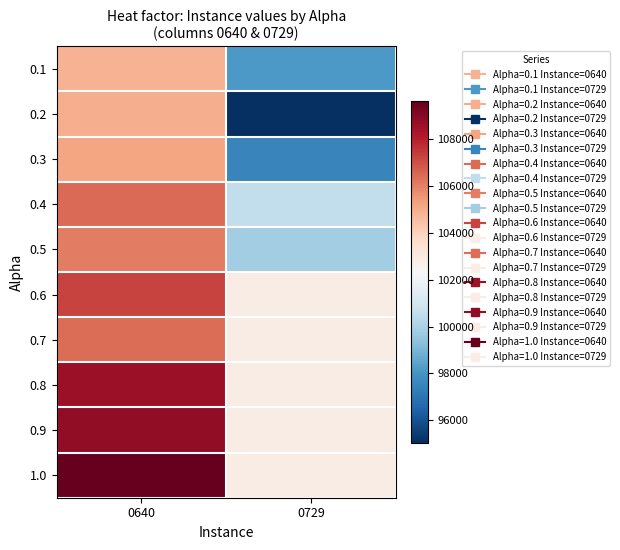

What is the total value across all series at 0729?

1005551